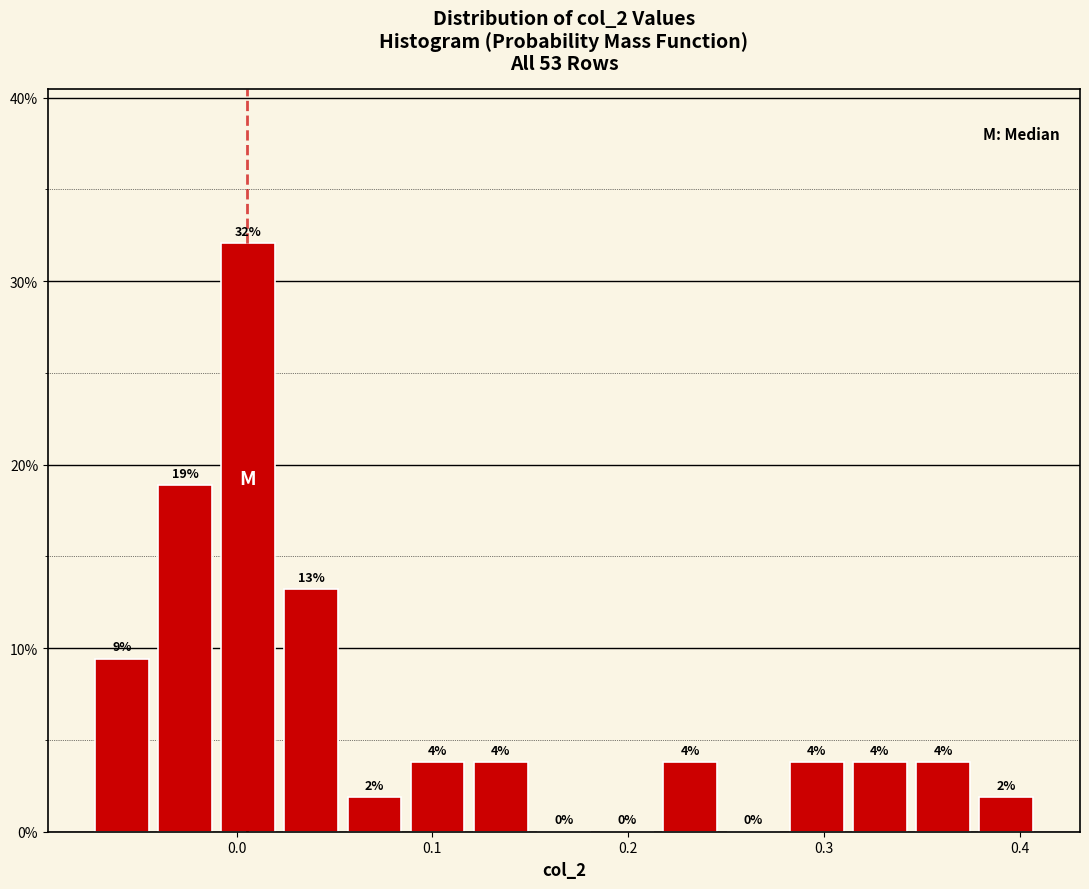

Read against the x-axis, roughly where is the centre of the tallest bar?

0.01